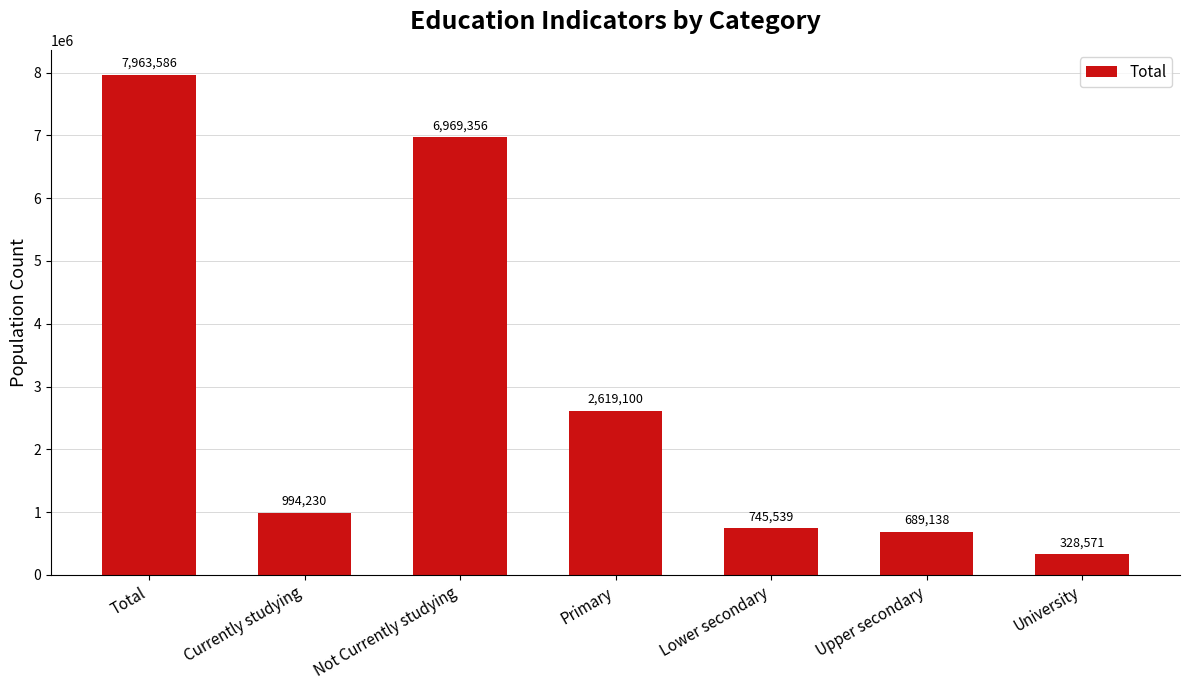

Which has a higher value, Primary or Currently studying?

Primary